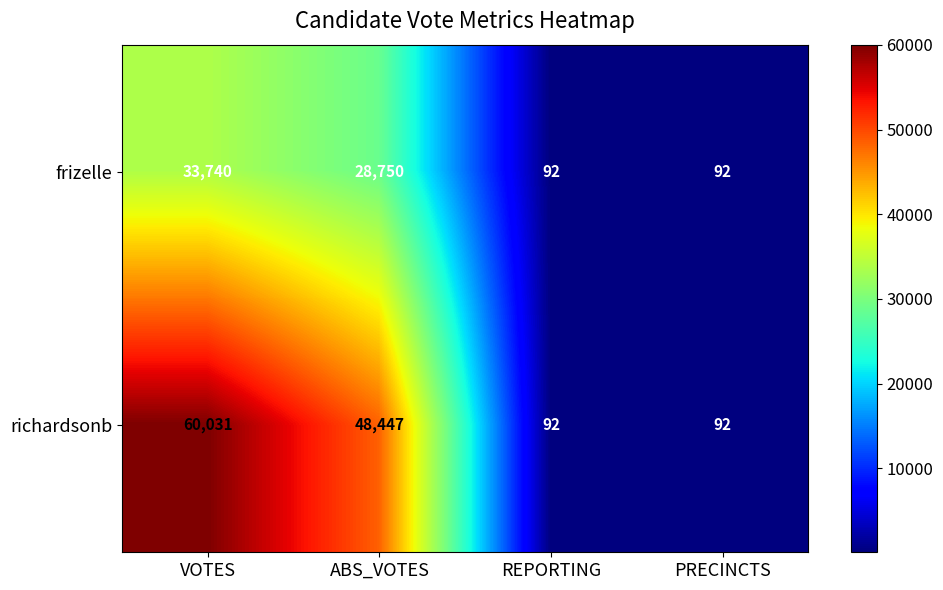

What is the greatest value displayed?

60031